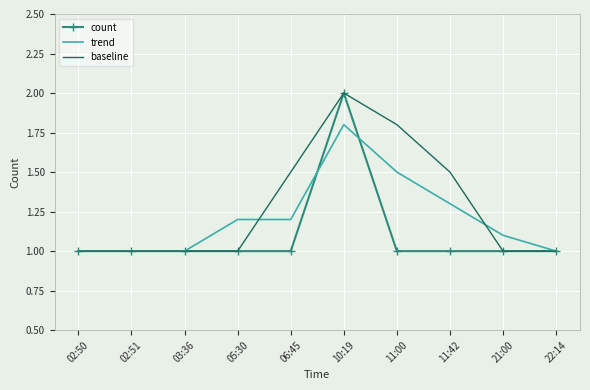

True or false: count has a value of 1.5 at 02:51.

False